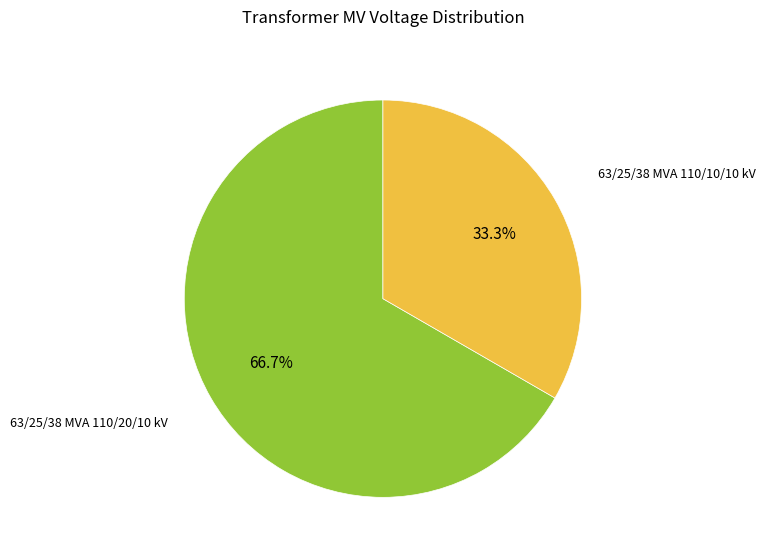

Does any single category account for the majority?

Yes